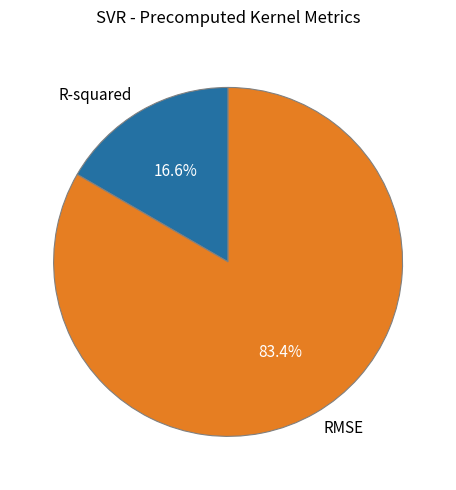

Between R-squared and RMSE, which is larger?

RMSE